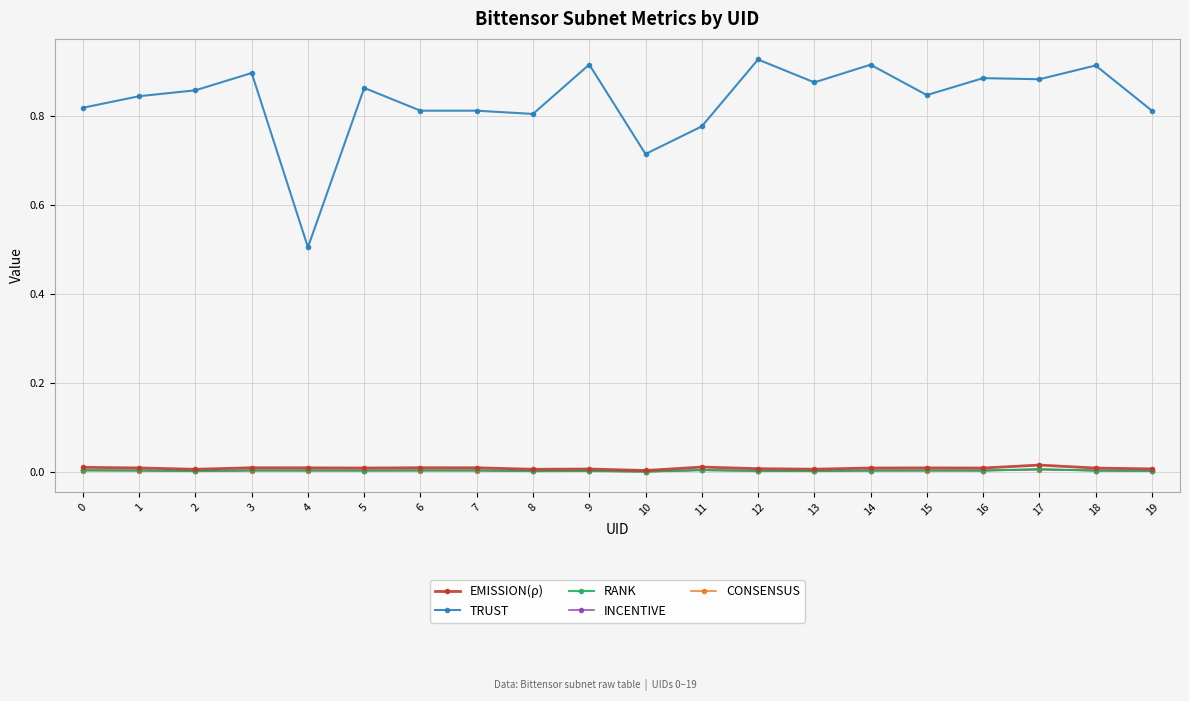

What is the spread (max minus min) of values at 9?

0.9